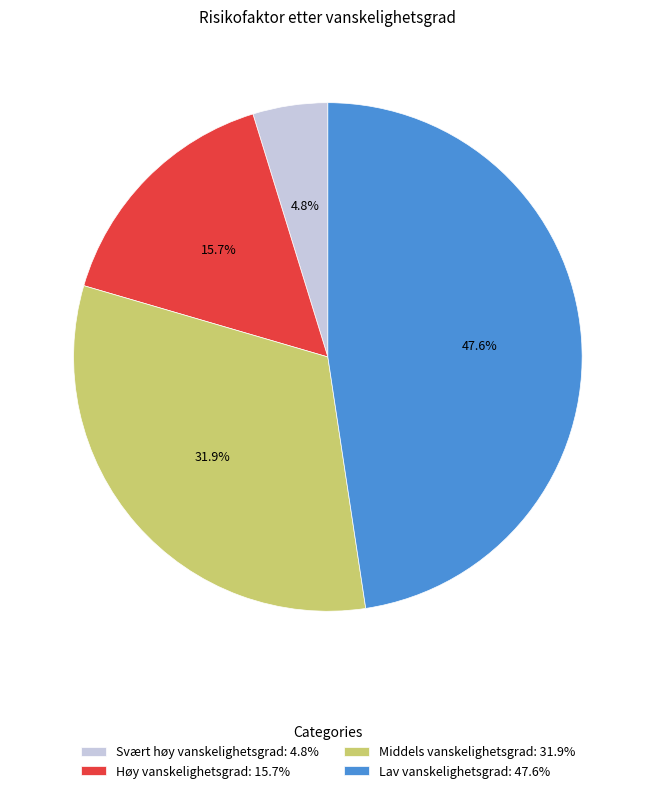

Combined, do Høy vanskelighetsgrad and Middels vanskelighetsgrad account for over 50%?

No